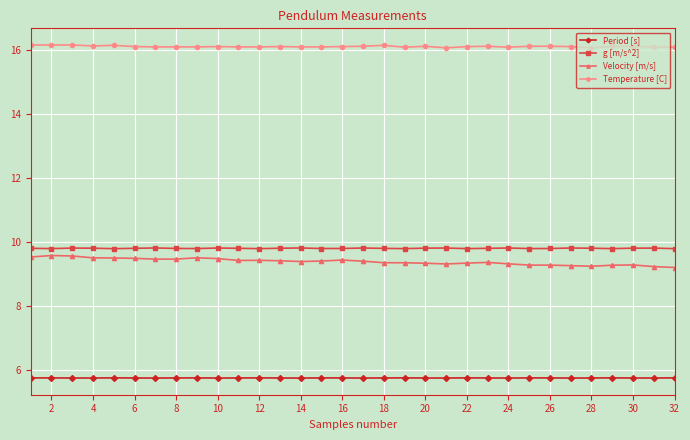

What is the difference between the maximum and minimum values in the Velocity [m/s] series?

0.4